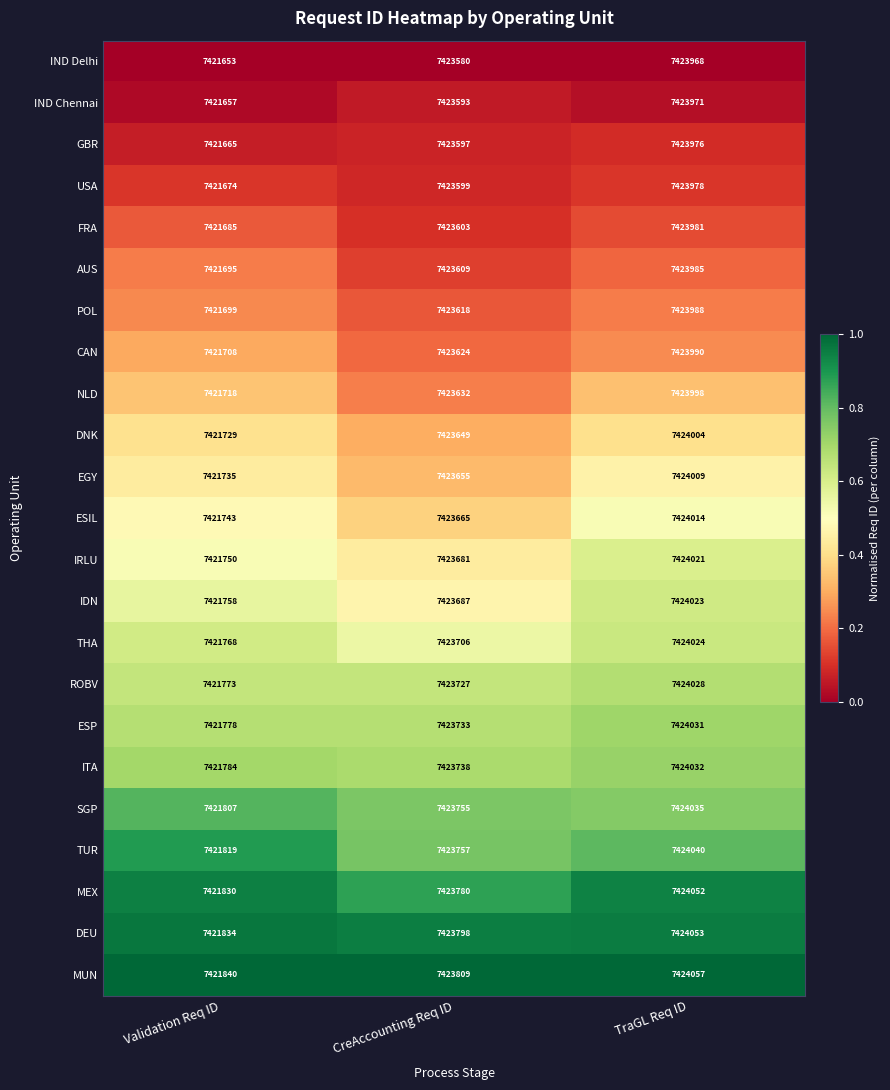

At which category does the chart reach its peak across all series?

TraGL Req ID